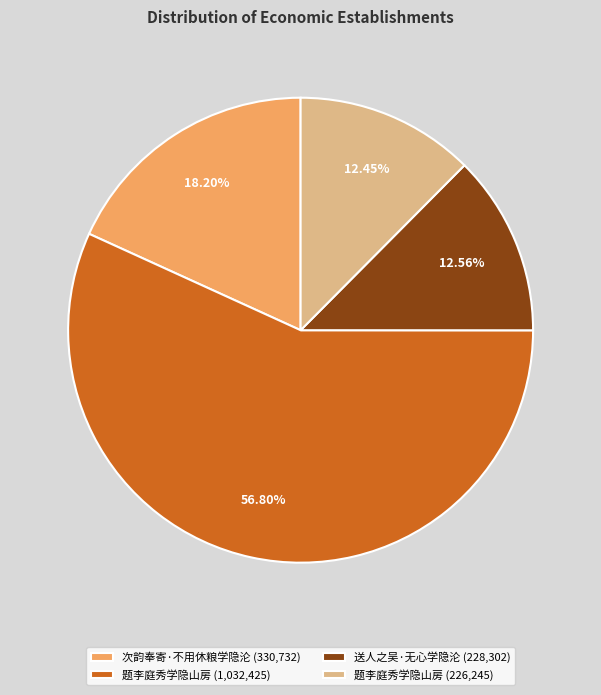

Combined, do 次韵奉寄·不用休粮学隐沦 (330,732) and 题李庭秀学隐山房 (1,032,425) account for over 50%?

Yes